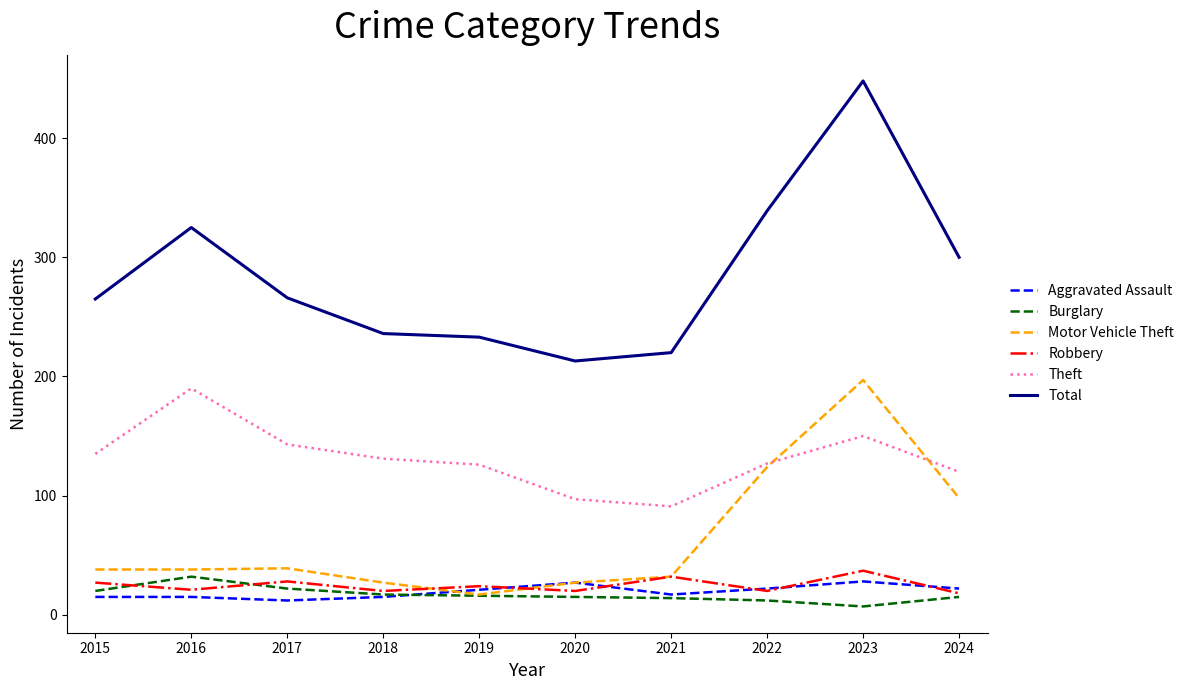

What is the difference between the Aggravated Assault values at 2023 and 2020?

1